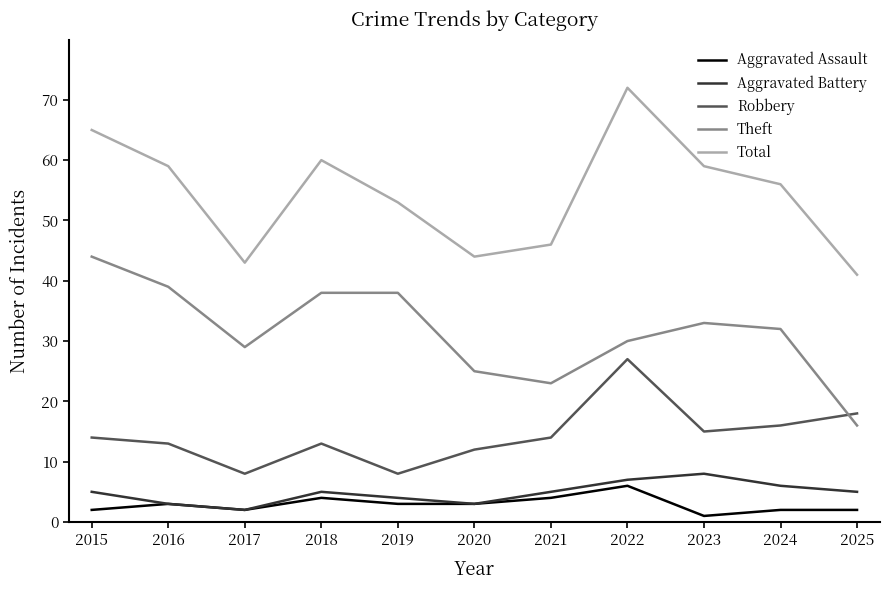

At how many categories does at least one series exceed 54?

6